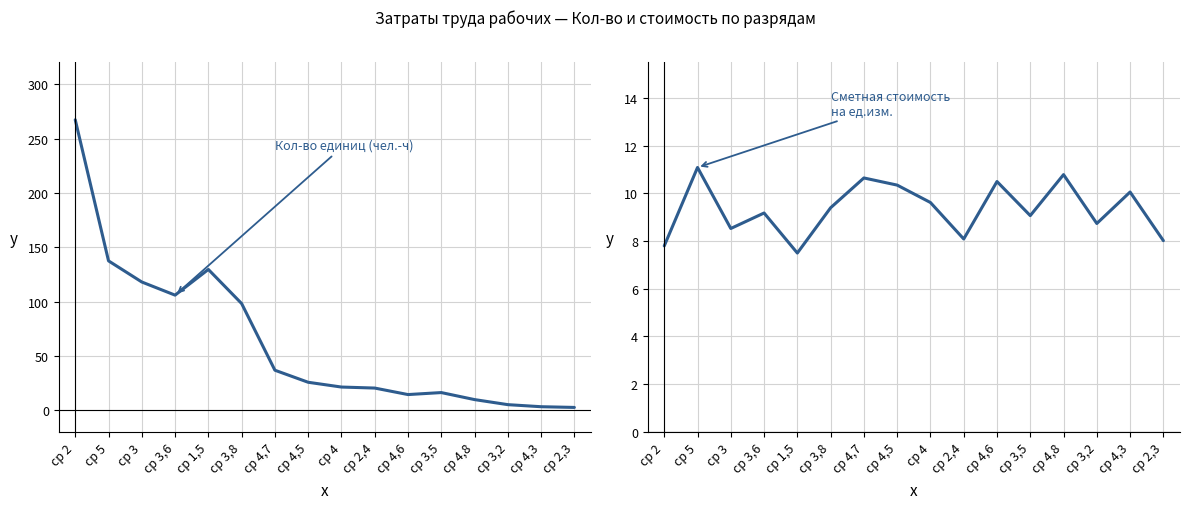

Is the value of Сметная стоимость на ед.изм. at ср 4,7 greater than the value of Кол-во единиц (чел.-ч) at ср 4,5?

No